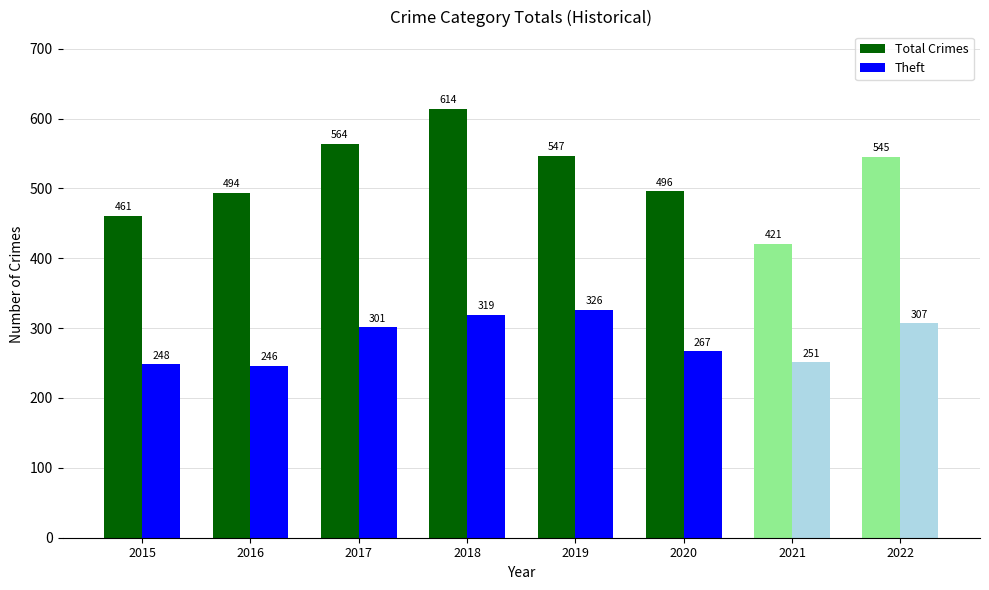

How many categories are shown in the chart?

8